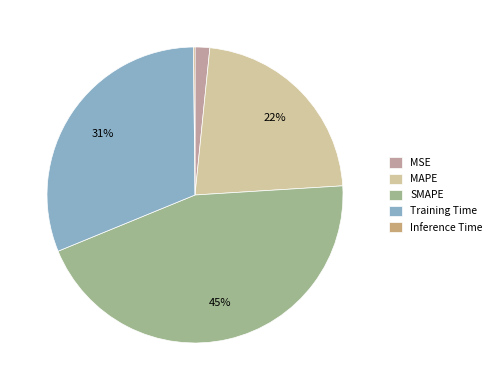

Is it true that MAPE is 22% of the pie?

True